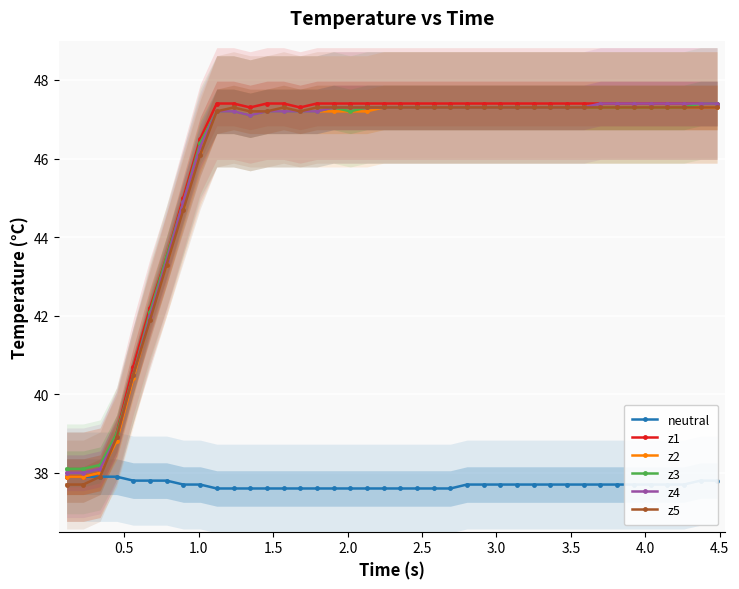

How many neutral values are between 37 and 38?

40